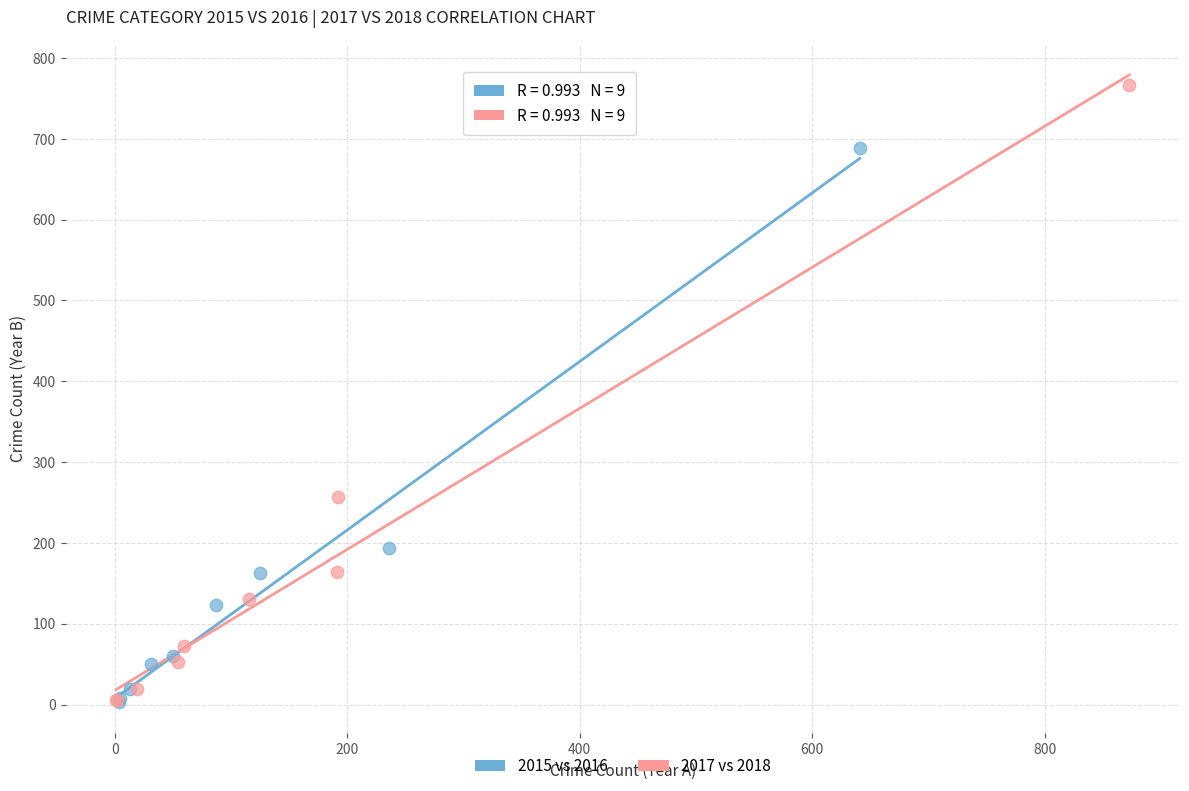

Which series has the widest spread of Y values?

2017 vs 2018